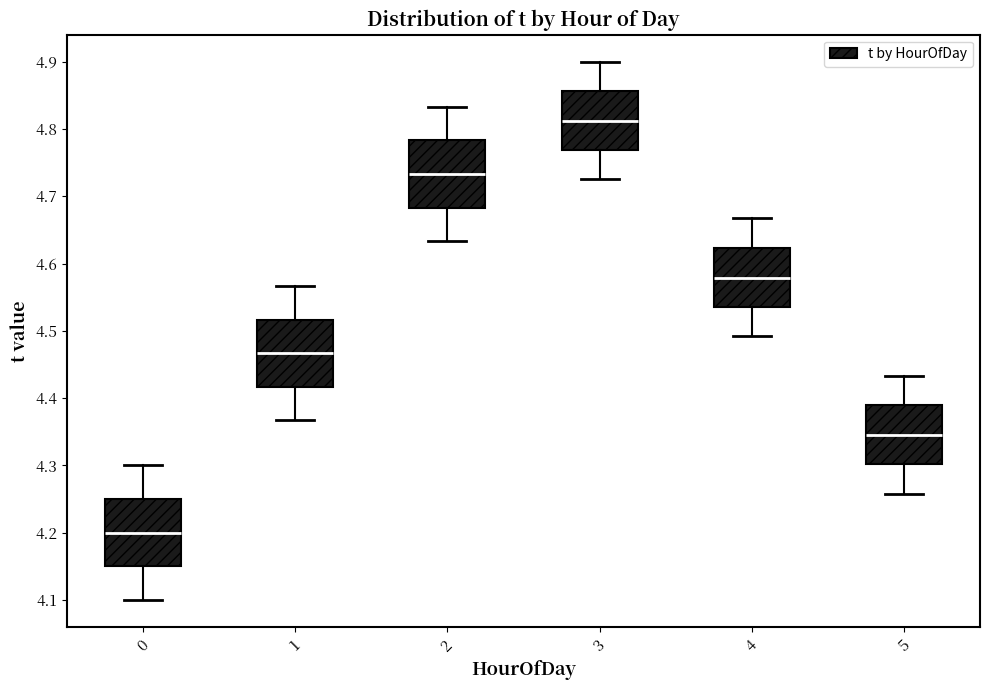

Which box's median line is the highest?

3